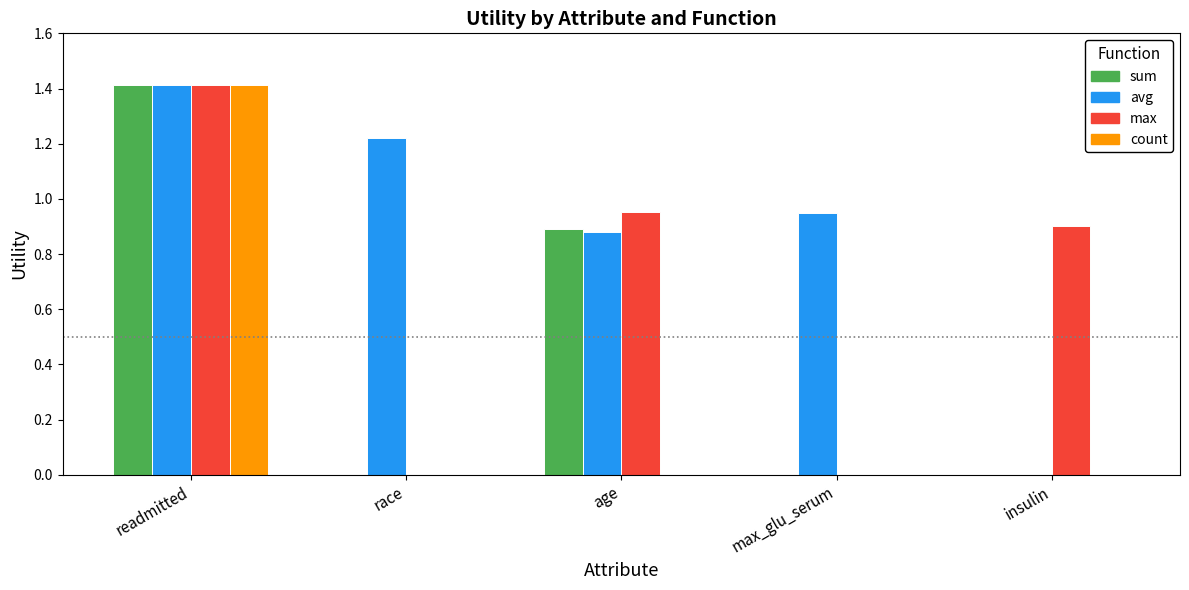

What is the average value of the max series?

0.7